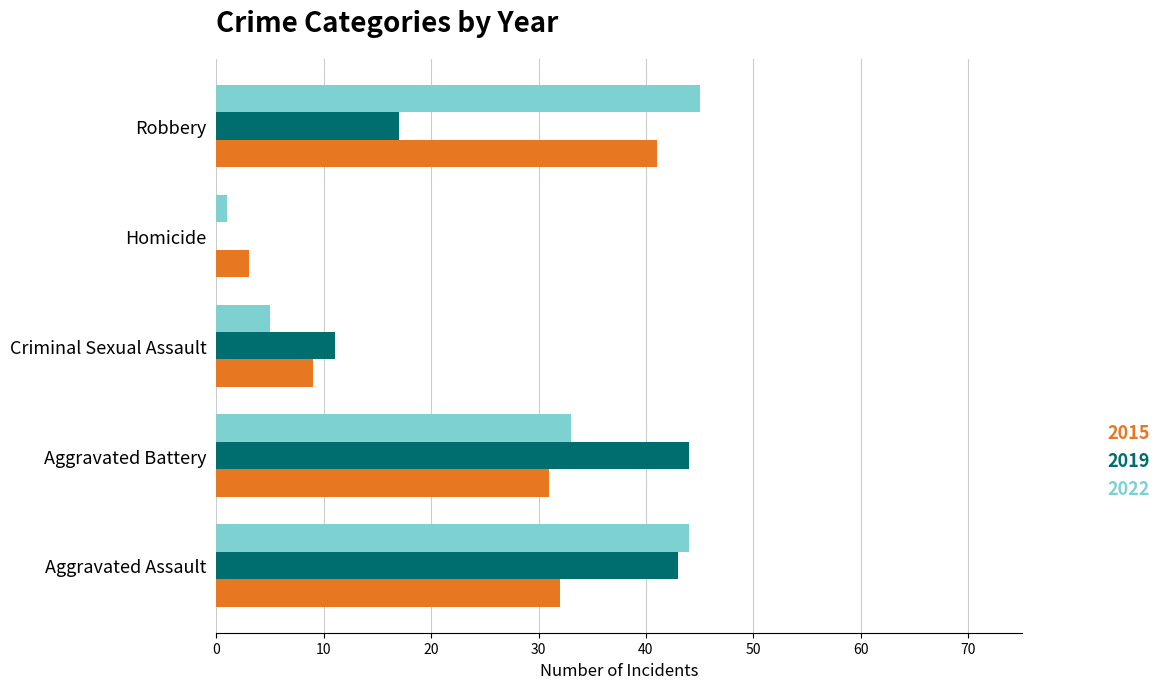

The value of 2022 at Aggravated Battery is 33. True or false?

True